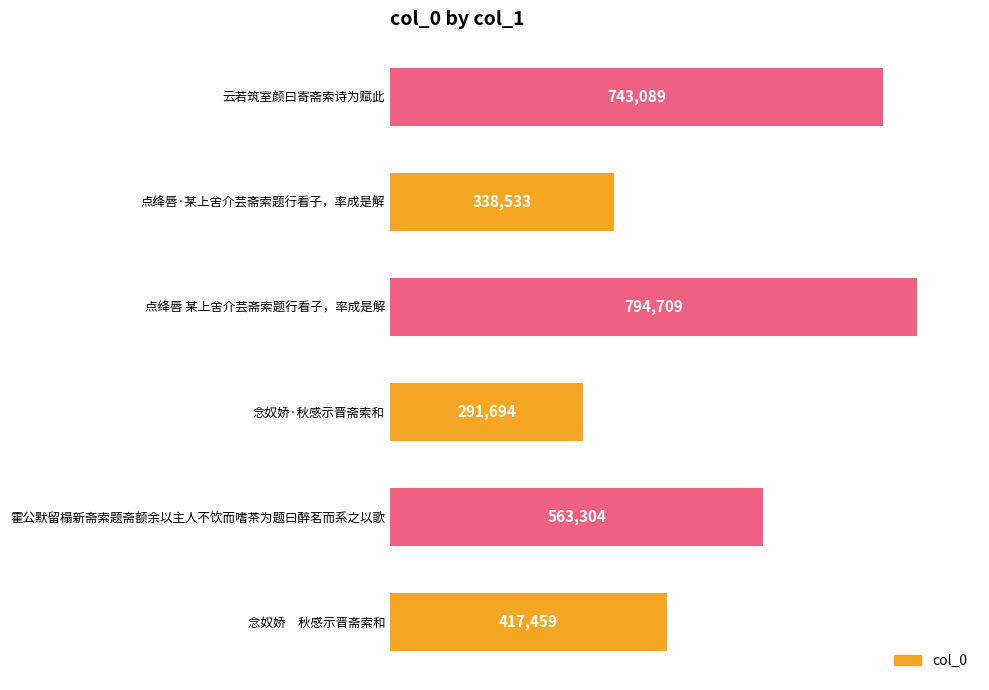

At which category does the chart reach its peak across all series?

点绛唇 某上舍介芸斋索题行看子，率成是解